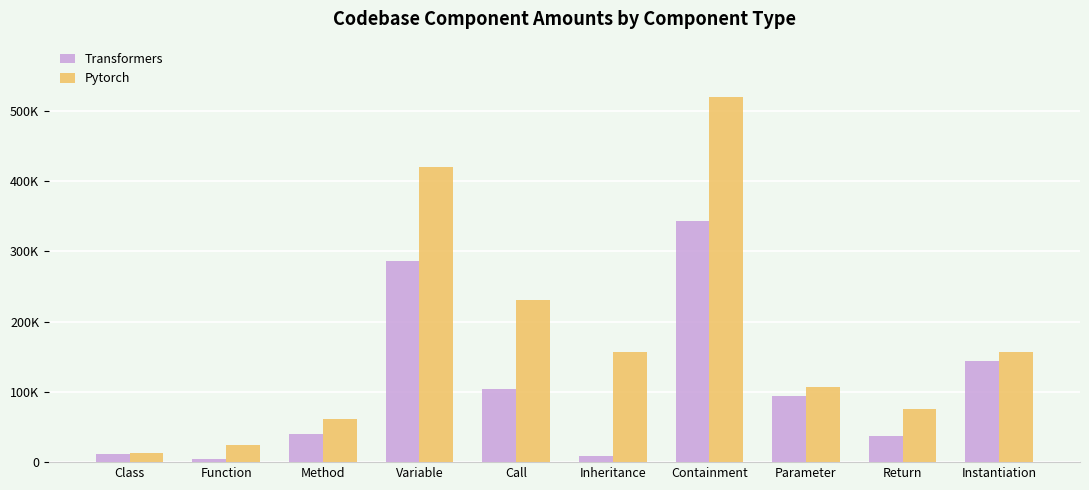

Between Function and Call, which series saw the biggest shift?

Pytorch